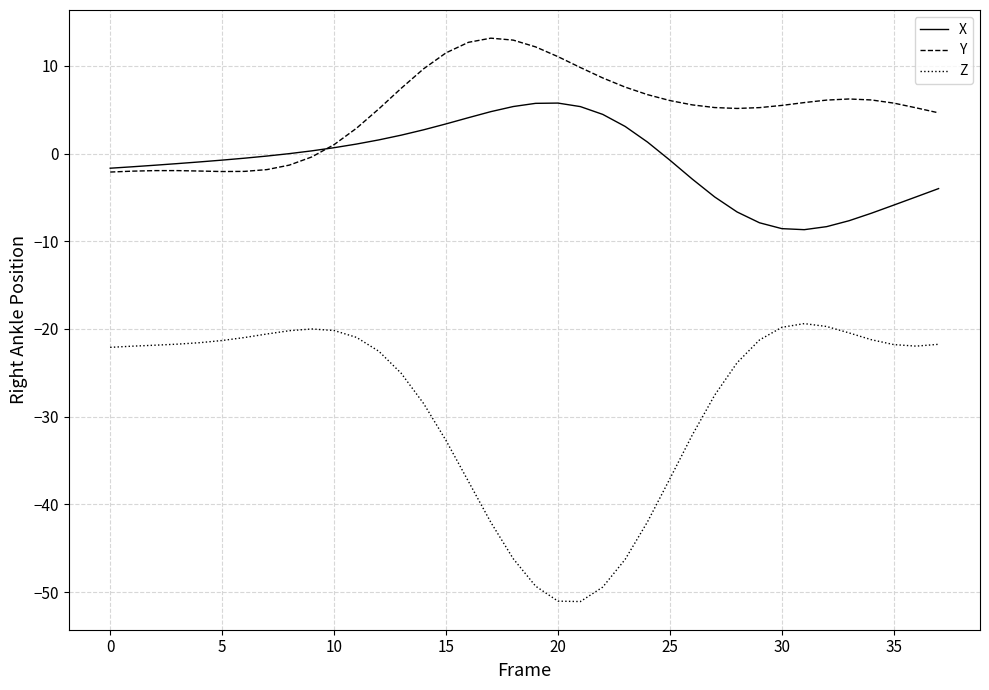

What is the lowest value of the X series?

-8.7